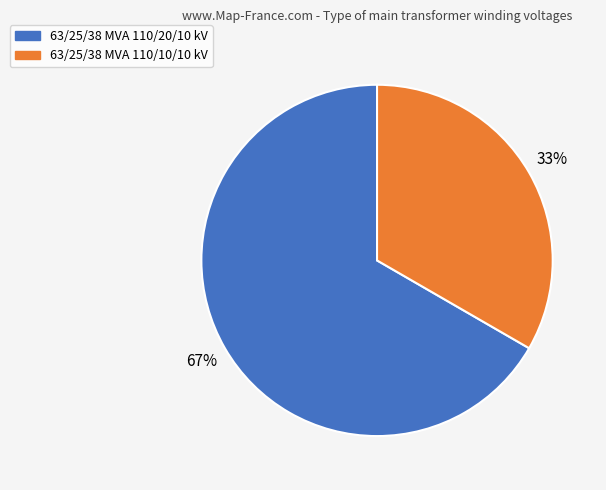

What percentage is the 63/25/38 MVA 110/20/10 kV slice, to the nearest percent?

67%